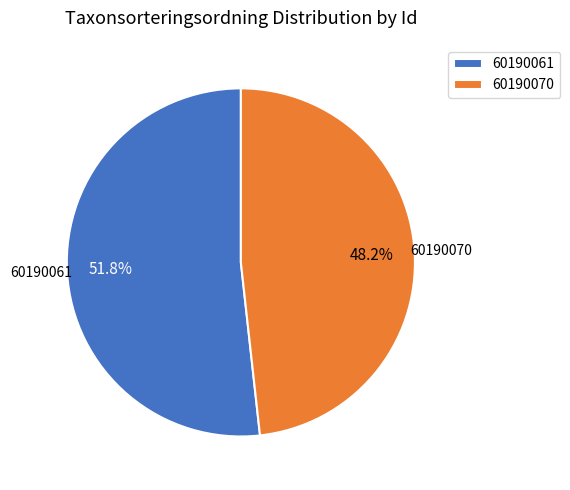

To the nearest percent, what is the combined percentage of 60190070 and 60190061?

100%